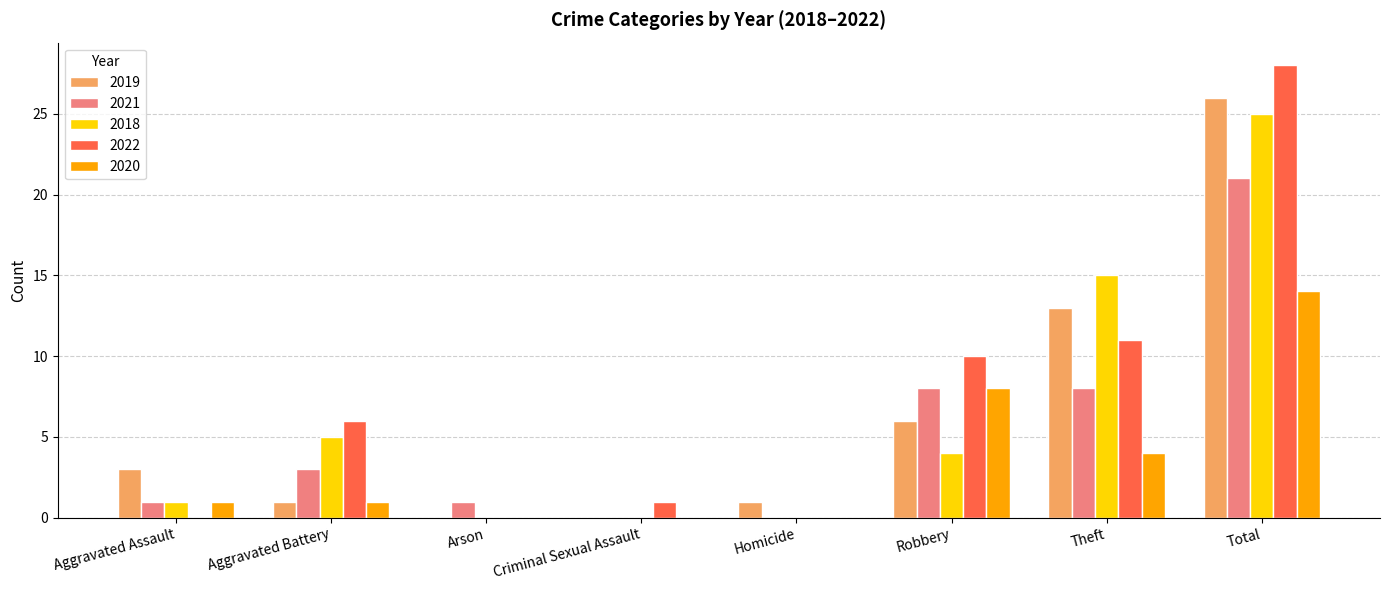

Reading left to right, what are all the values shown in this chart?

2019: Aggravated Assault=3	Aggravated Battery=1	Arson=0	Criminal Sexual Assault=0	Homicide=1	Robbery=6	Theft=13	Total=26
2021: Aggravated Assault=1	Aggravated Battery=3	Arson=1	Criminal Sexual Assault=0	Homicide=0	Robbery=8	Theft=8	Total=21
2018: Aggravated Assault=1	Aggravated Battery=5	Arson=0	Criminal Sexual Assault=0	Homicide=0	Robbery=4	Theft=15	Total=25
2022: Aggravated Assault=0	Aggravated Battery=6	Arson=0	Criminal Sexual Assault=1	Homicide=0	Robbery=10	Theft=11	Total=28
2020: Aggravated Assault=1	Aggravated Battery=1	Arson=0	Criminal Sexual Assault=0	Homicide=0	Robbery=8	Theft=4	Total=14